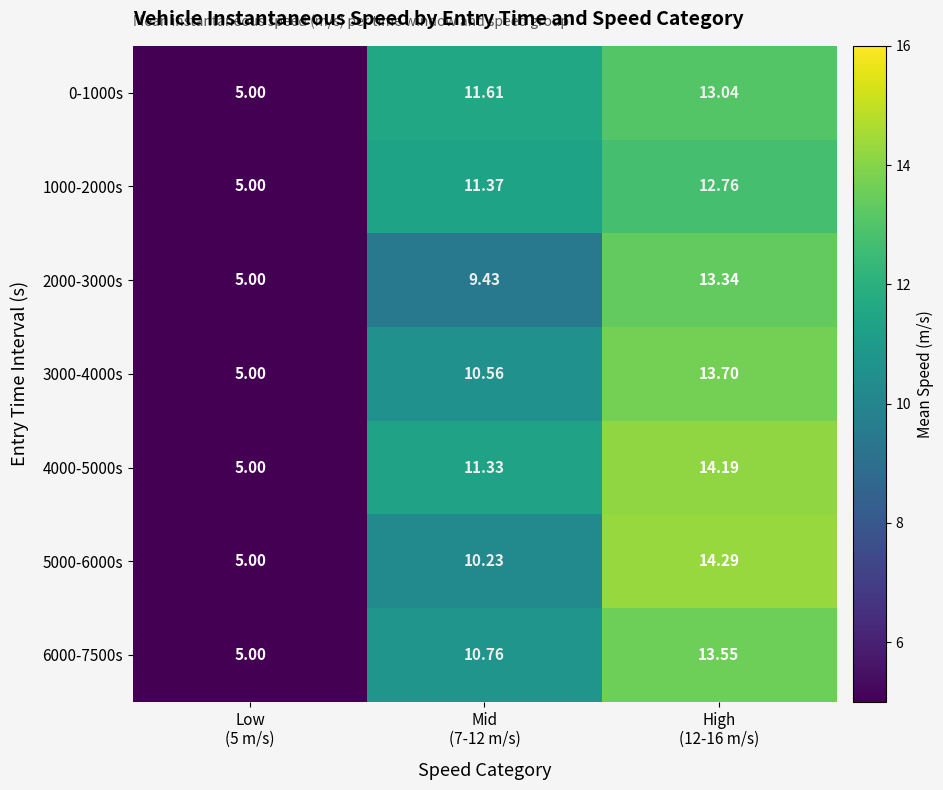

Count the number of data series in this chart.

7